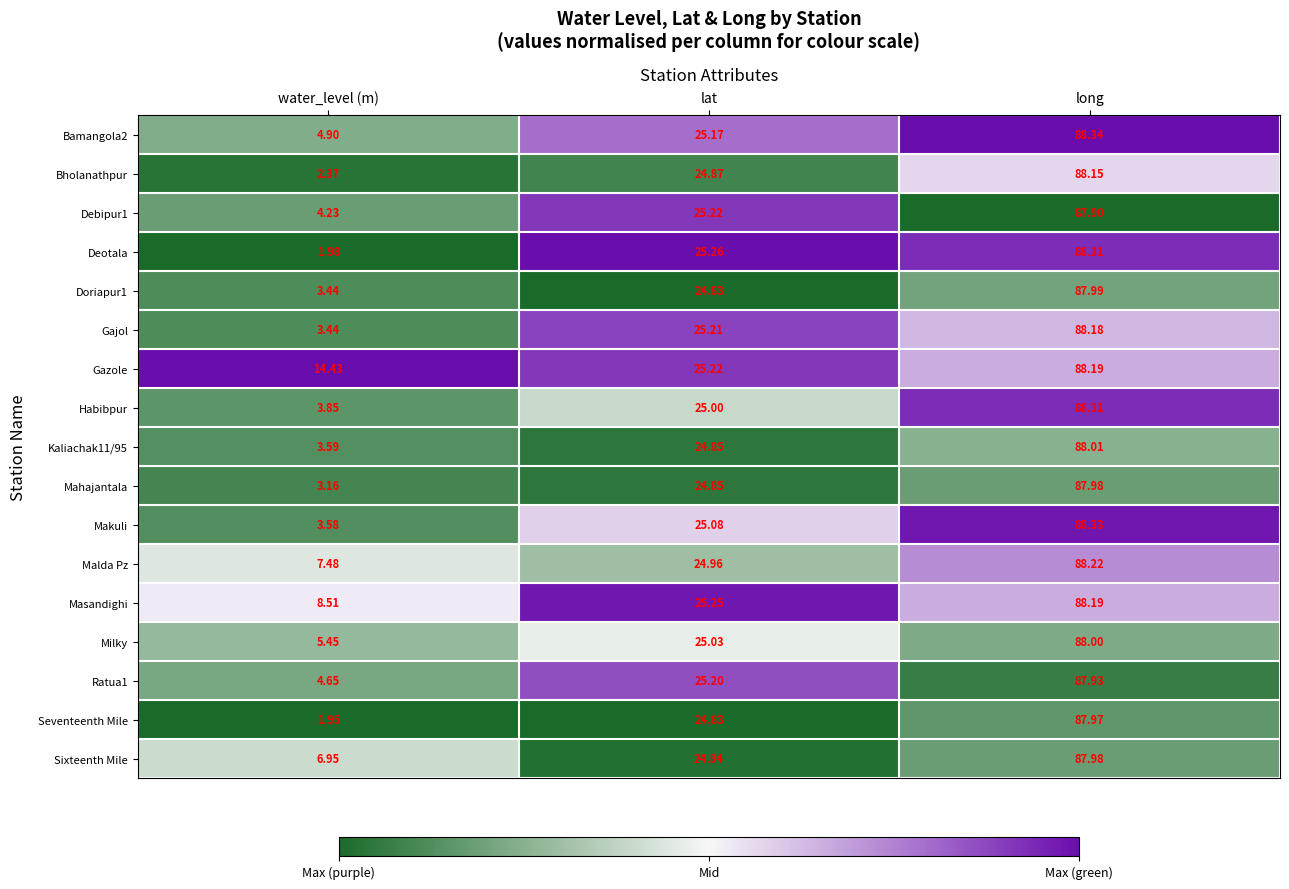

Rank the categories by Malda Pz value from highest to lowest.

long, lat, water_level (m)